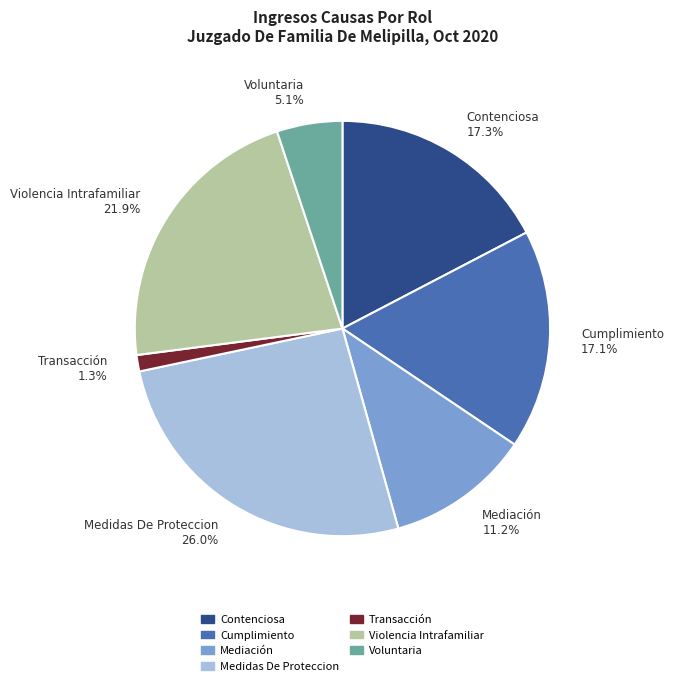

Combined, what portion of the pie is Transacción and Violencia Intrafamiliar?

23.2%